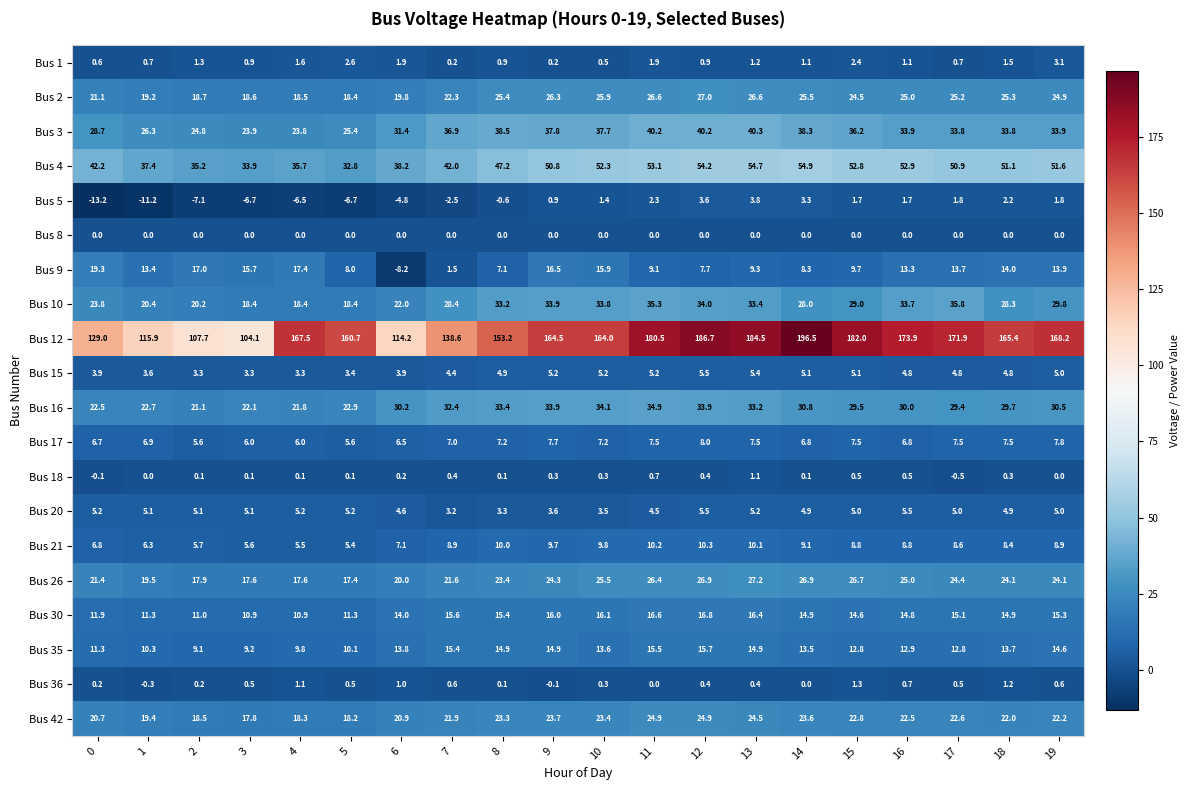

Rank the series at 2 from highest to lowest value.

Bus 12, Bus 4, Bus 3, Bus 16, Bus 10, Bus 2, Bus 42, Bus 26, Bus 9, Bus 30, Bus 35, Bus 21, Bus 17, Bus 20, Bus 15, Bus 1, Bus 36, Bus 18, Bus 8, Bus 5